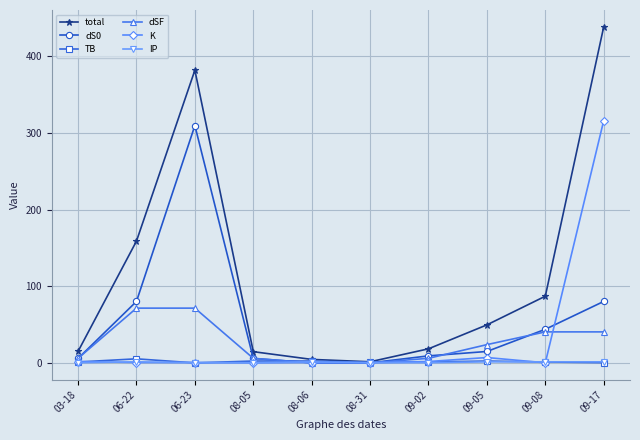

What is the label of the 5th point from the right?

08-31